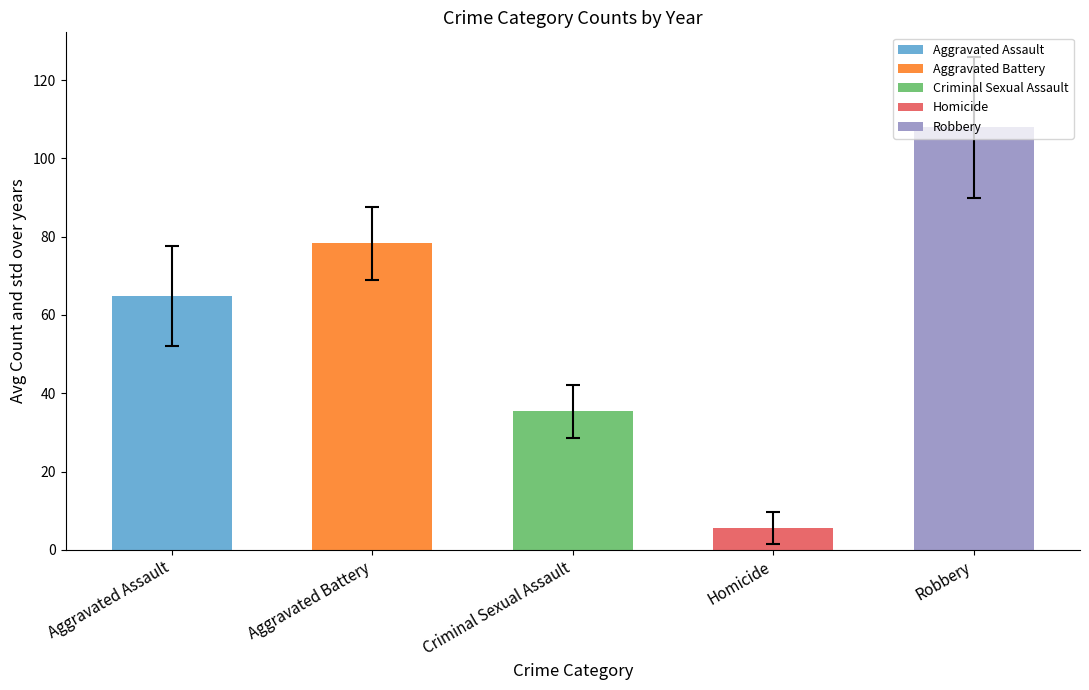

Reading left to right, transcribe all the data shown in this chart.

Aggravated Assault: 2015=54	2016=66	2017=72	2018=43	2019=65	2020=56	2021=86	2022=77
Aggravated Battery: 2015=64	2016=93	2017=83	2018=70	2019=88	2020=82	2021=75	2022=71
Criminal Sexual Assault: 2015=28	2016=28	2017=44	2018=43	2019=36	2020=26	2021=36	2022=42
Homicide: 2015=13	2016=8	2017=5	2018=2	2019=0	2020=6	2021=2	2022=9
Robbery: 2015=117	2016=145	2017=105	2018=107	2019=75	2020=102	2021=105	2022=107